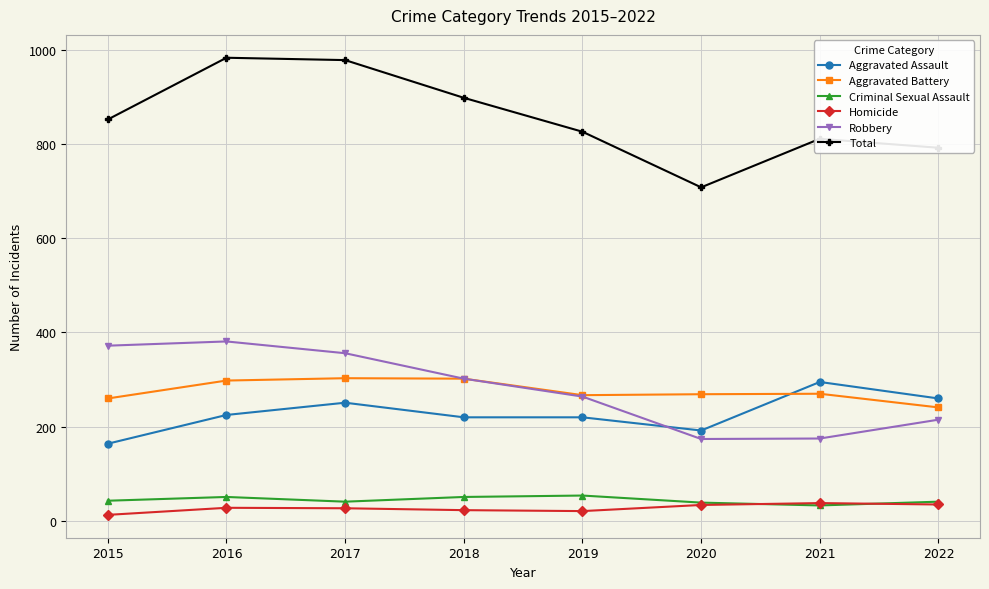

True or false: Aggravated Assault has more than 0 interior local peaks.

True